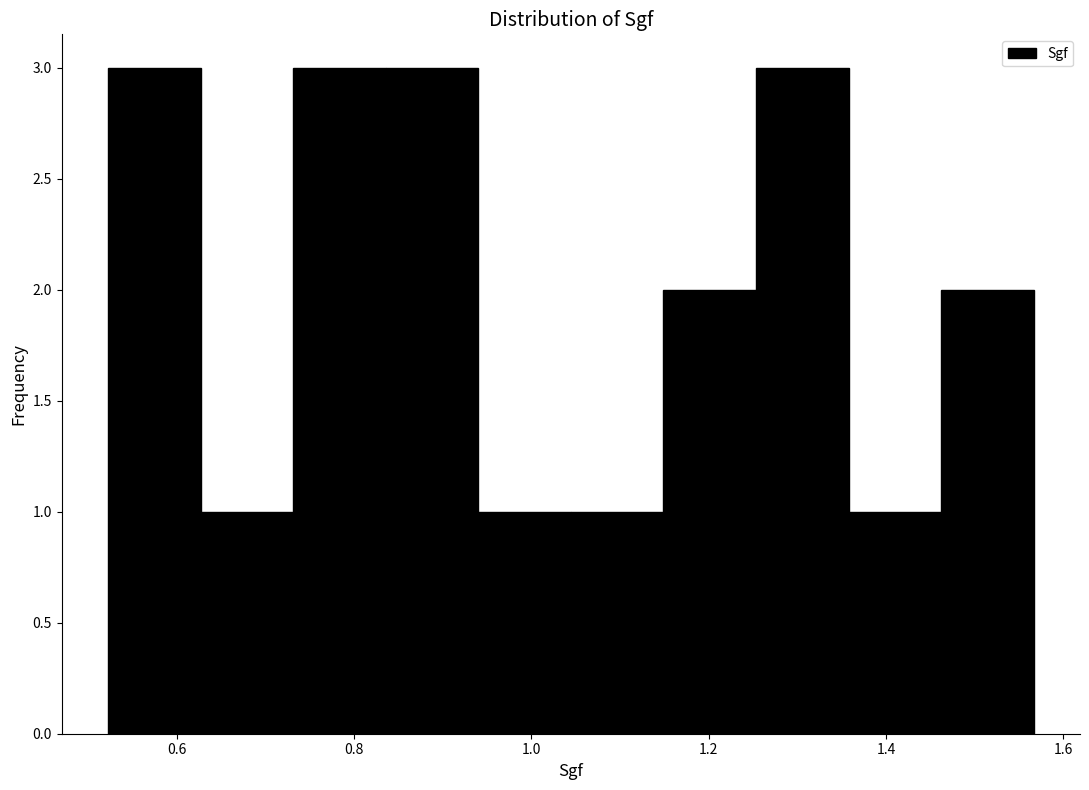

Reading left to right, transcribe this chart: for each bar, give the range it covers on the x-axis and its height. Neither the bar edges nor the heights are printed on the chart, so give them approximately, as read against the axes.

0.52 to 0.62: 3
0.62 to 0.74: 1
0.74 to 0.84: 3
0.84 to 0.94: 3
0.94 to 1.04: 1
1.04 to 1.14: 1
1.14 to 1.26: 2
1.26 to 1.36: 3
1.36 to 1.46: 1
1.46 to 1.56: 2